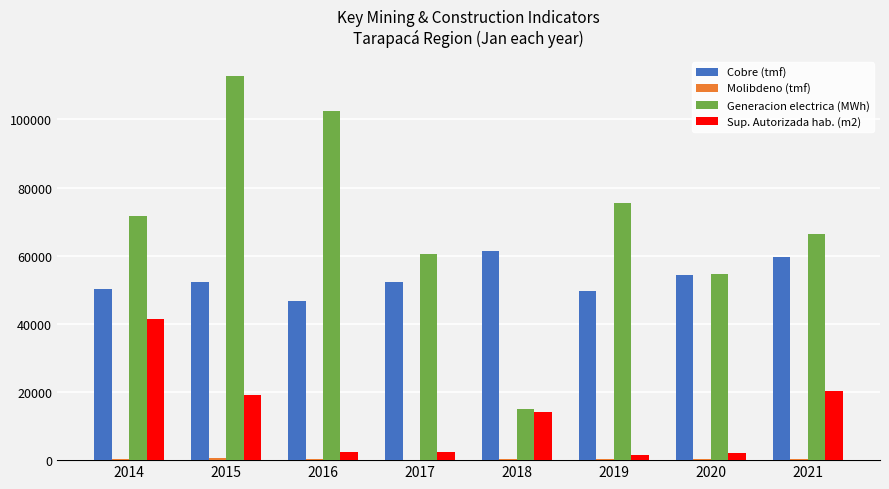

What is the greatest value displayed?

112747